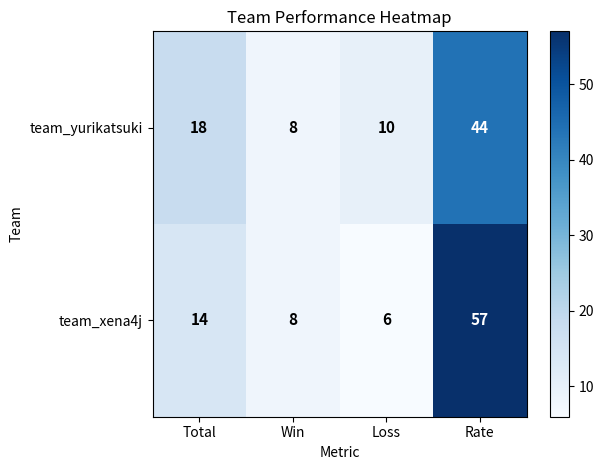

List the series in order of their peak value, lowest first.

team_yurikatsuki, team_xena4j